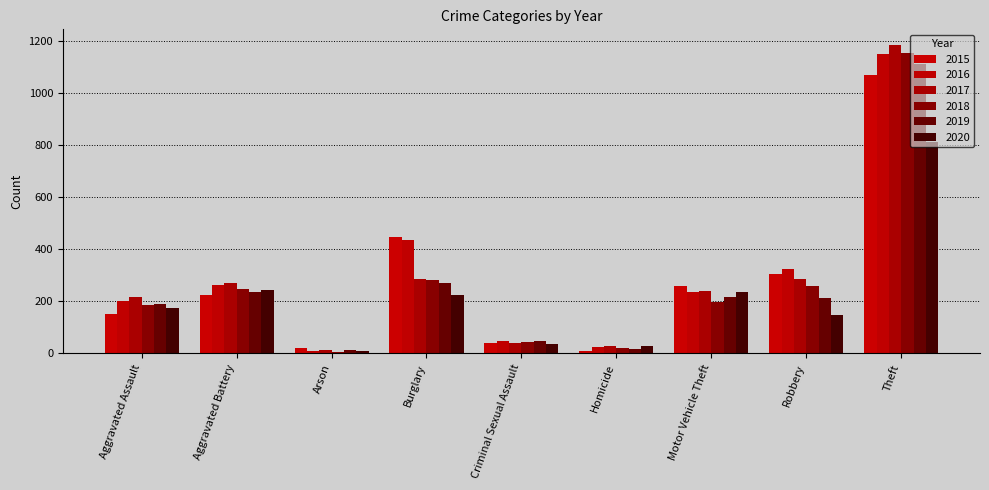

Which category has the highest value in the 2017 series?

Theft